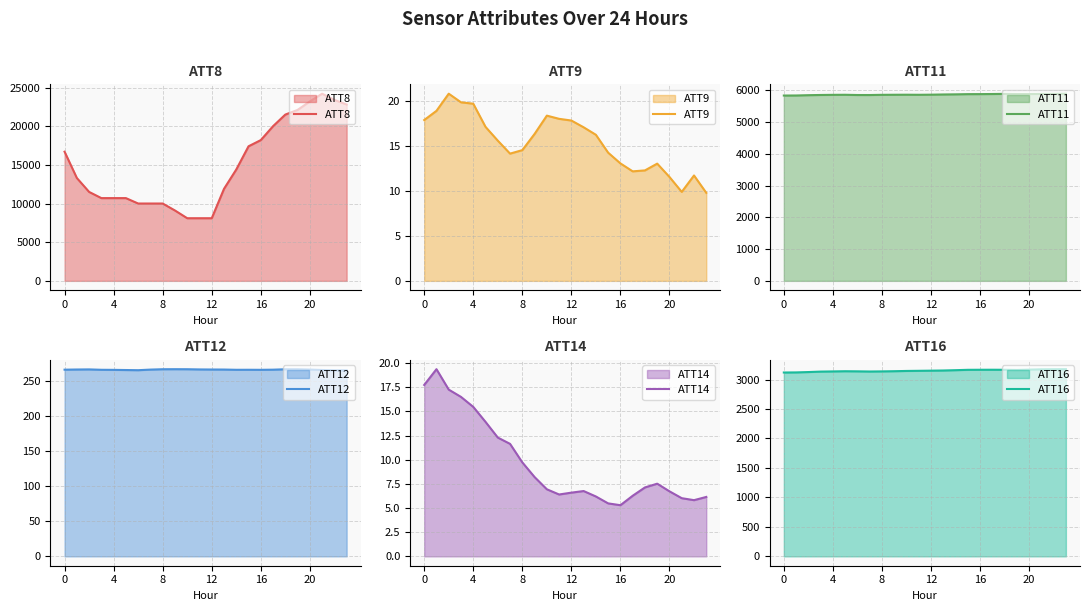

How many interior local peaks does the ATT8 series have?

1